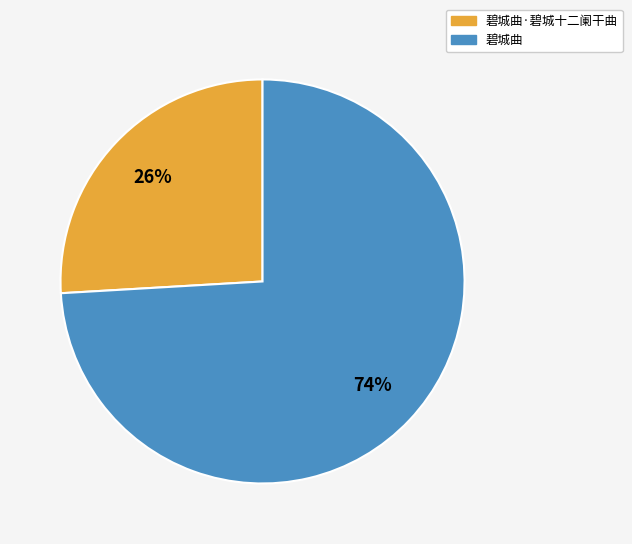

Combined, do 碧城曲·碧城十二阑干曲 and 碧城曲 account for over 50%?

Yes